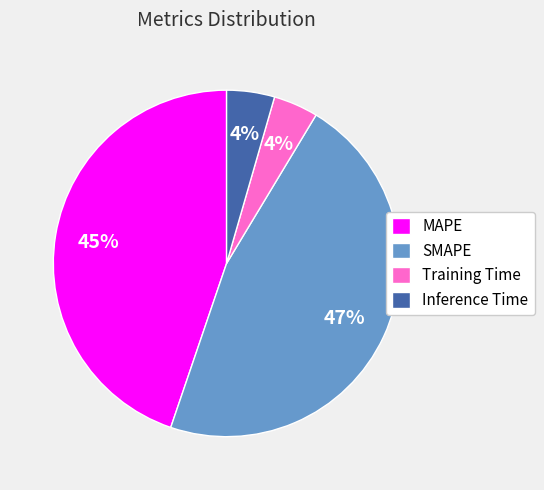

Does SMAPE represent more than half of the total?

No